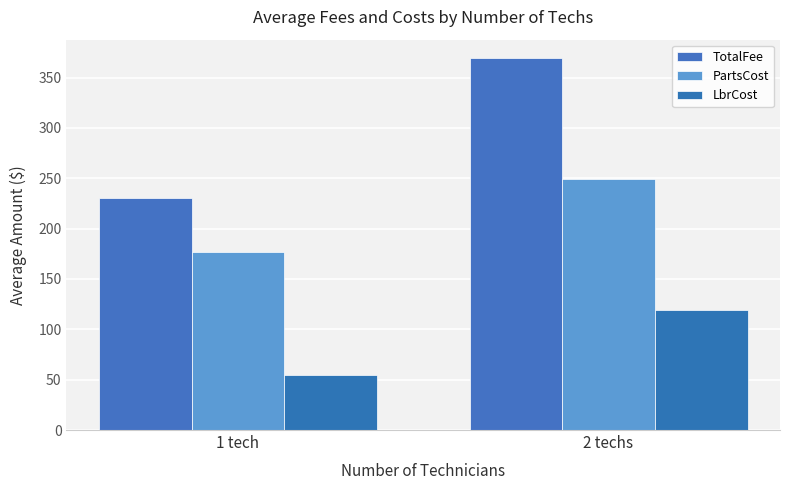

Reading left to right, what are all the values shown in this chart?

TotalFee: 230.7	369.2
PartsCost: 176.4	249.6
LbrCost: 54.3	119.6